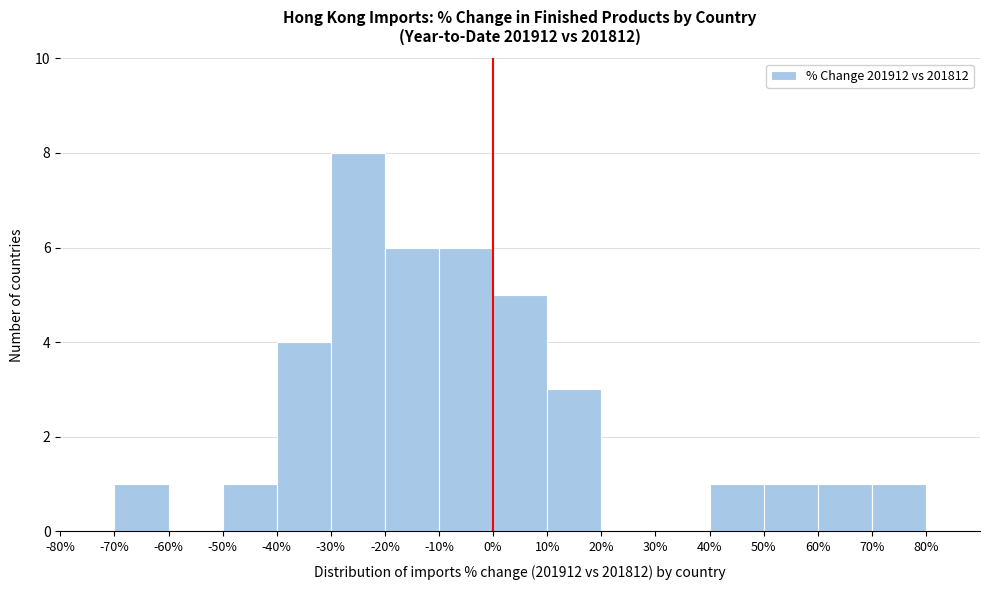

Reading left to right, list every bar in this chart as the range it spans on the x-axis followed by its height. The values are not printed on the chart, so give them approximately, as read against the axis.

-80 to -70: 0
-70 to -60: 1
-60 to -50: 0
-50 to -40: 1
-40 to -30: 4
-30 to -20: 8
-20 to -10: 6
-10 to 0: 6
0 to 10: 5
10 to 20: 3
20 to 30: 0
30 to 40: 0
40 to 50: 1
50 to 60: 1
60 to 70: 1
70 to 80: 1
80 to 90: 0